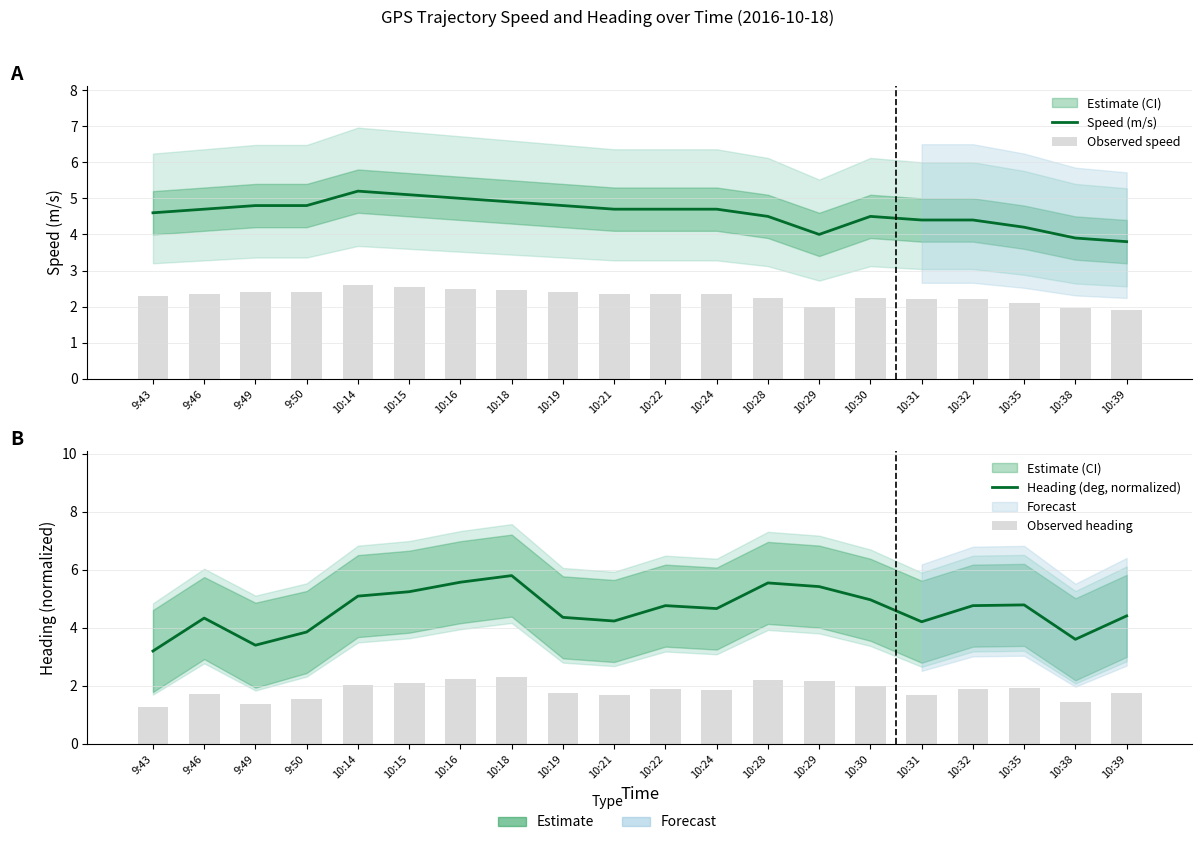

True or false: Observed speed has a value of 2.5 at 10:15.

True